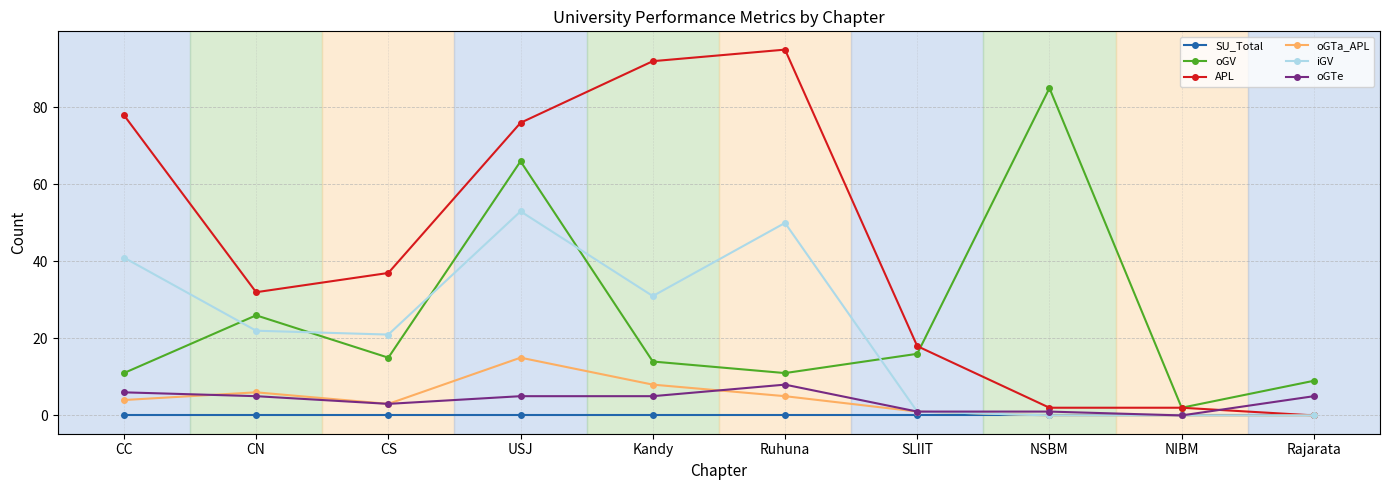

List the series in order of their peak value, lowest first.

SU_Total, oGTe, oGTa_APL, iGV, oGV, APL